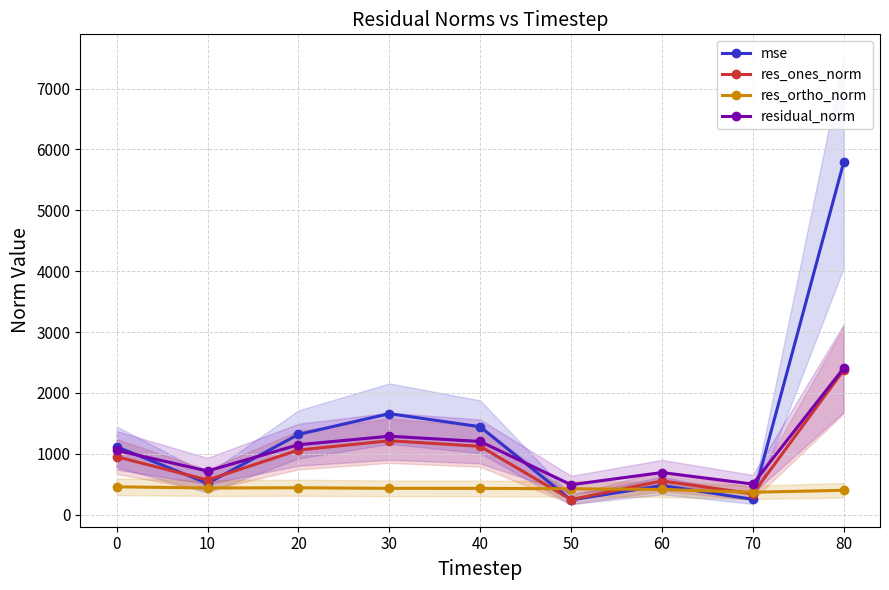

What is the value of the mse point at the 2nd from the left?

513.4